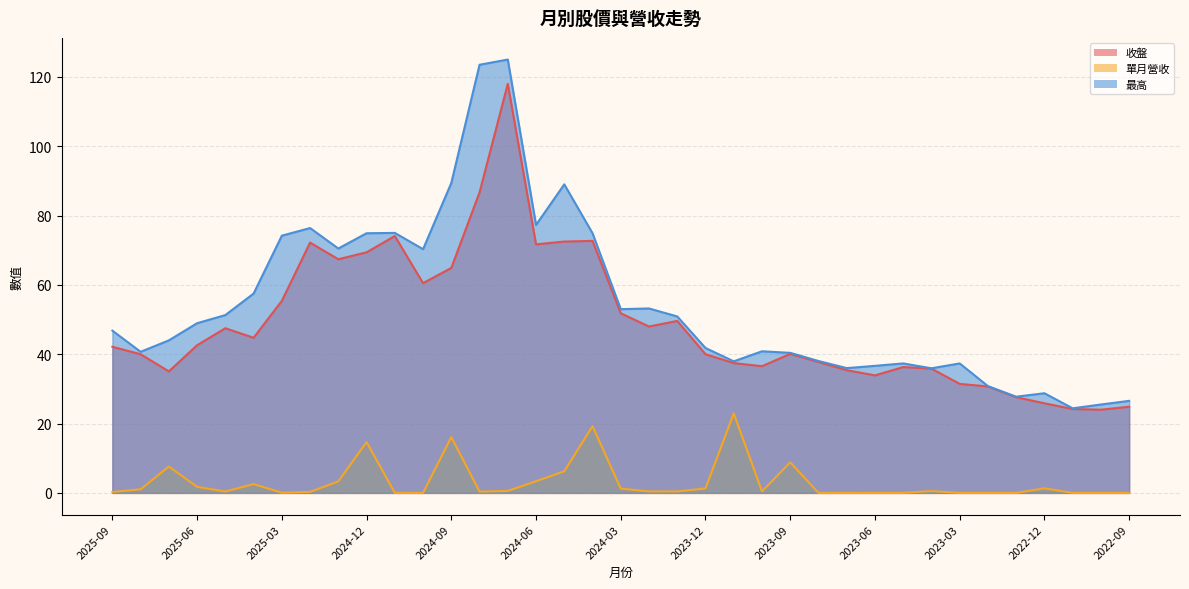

Where is the first local maximum for 收盤?

2025-05